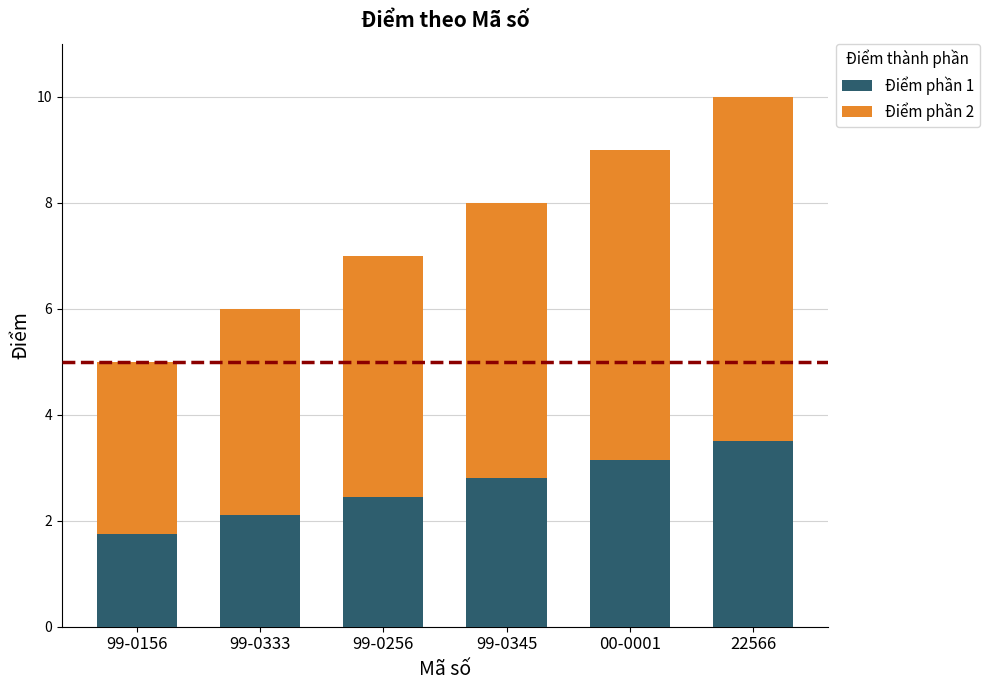

What is the average value of the Điểm phần 1 series?

2.6